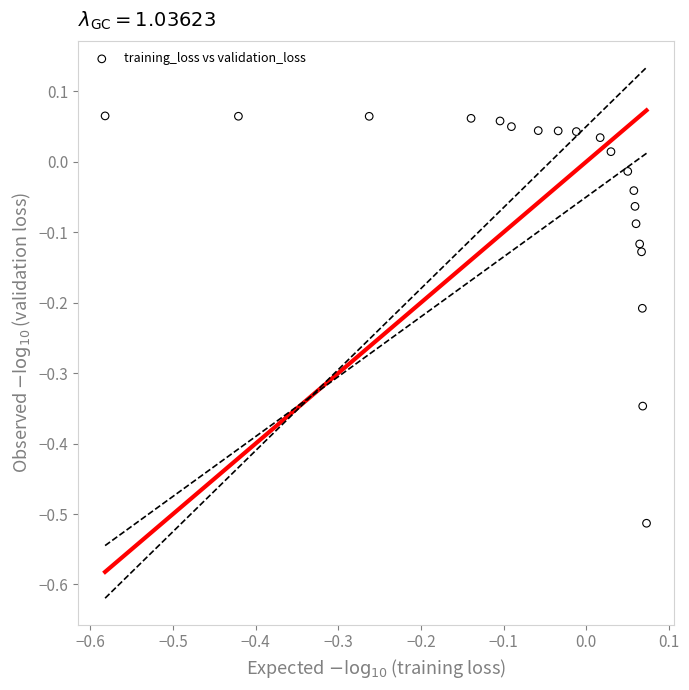

What is the range of Y values (max minus min)?

0.6